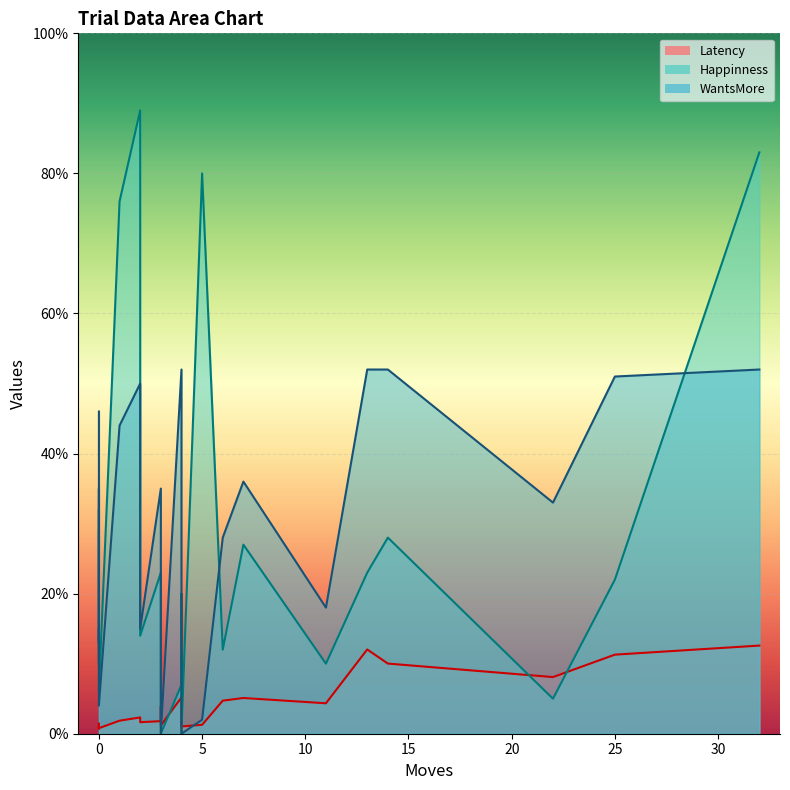

True or false: Latency and WantsMore cross at least once.

True